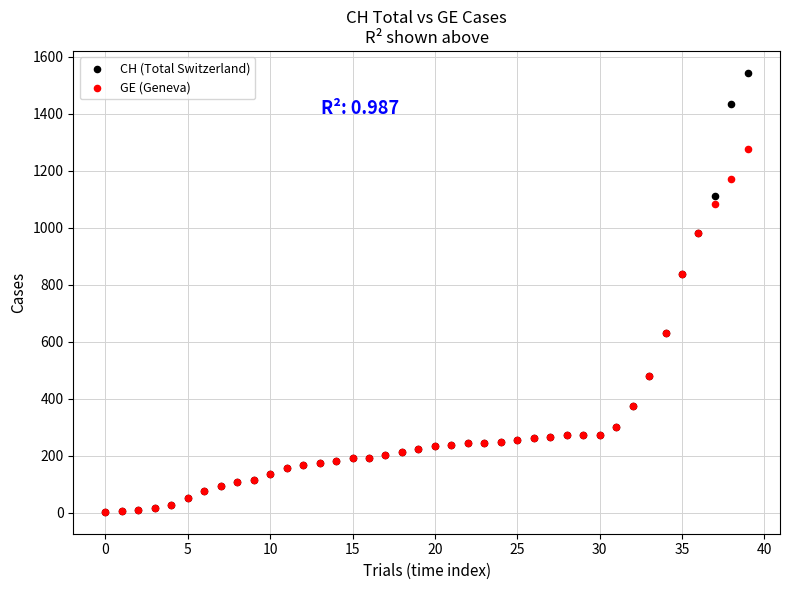

What are all the series names shown in the legend?

CH (Total Switzerland), GE (Geneva)